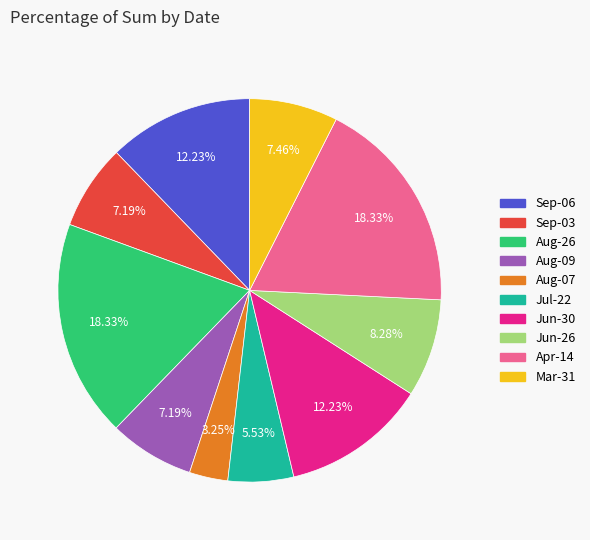

How many segments does this pie chart have?

10